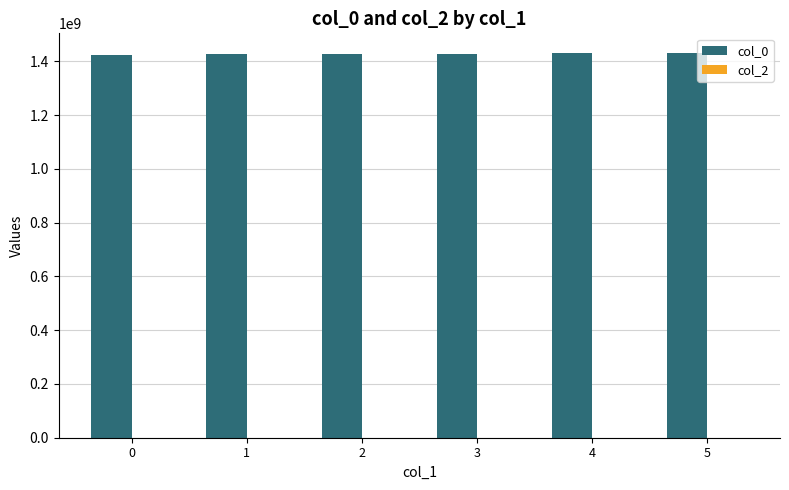

Is it true that the value at 1 is 355972426?

False